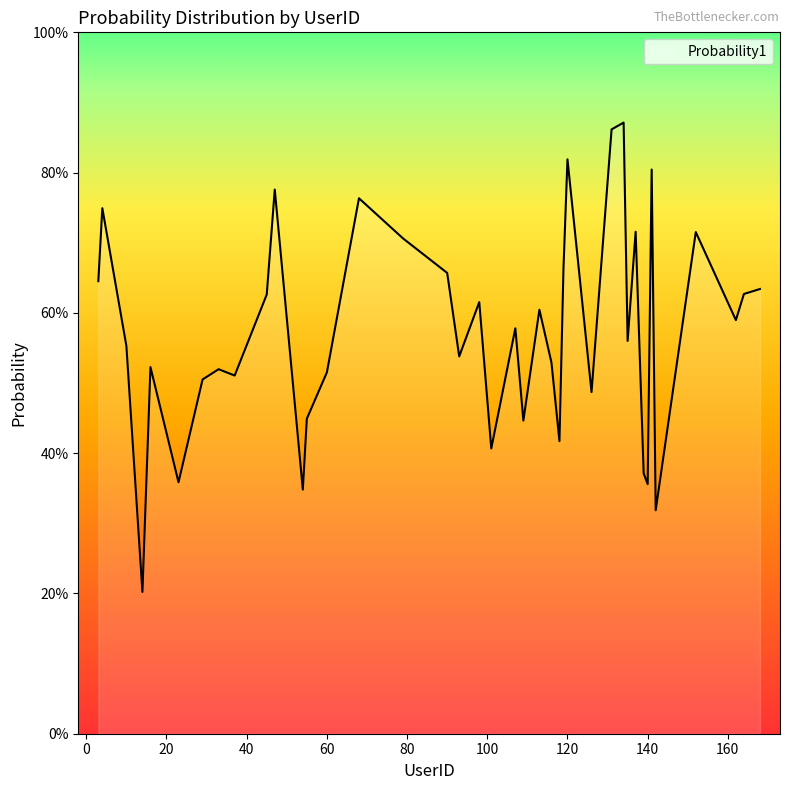

Does the chart have visible grid lines?

No